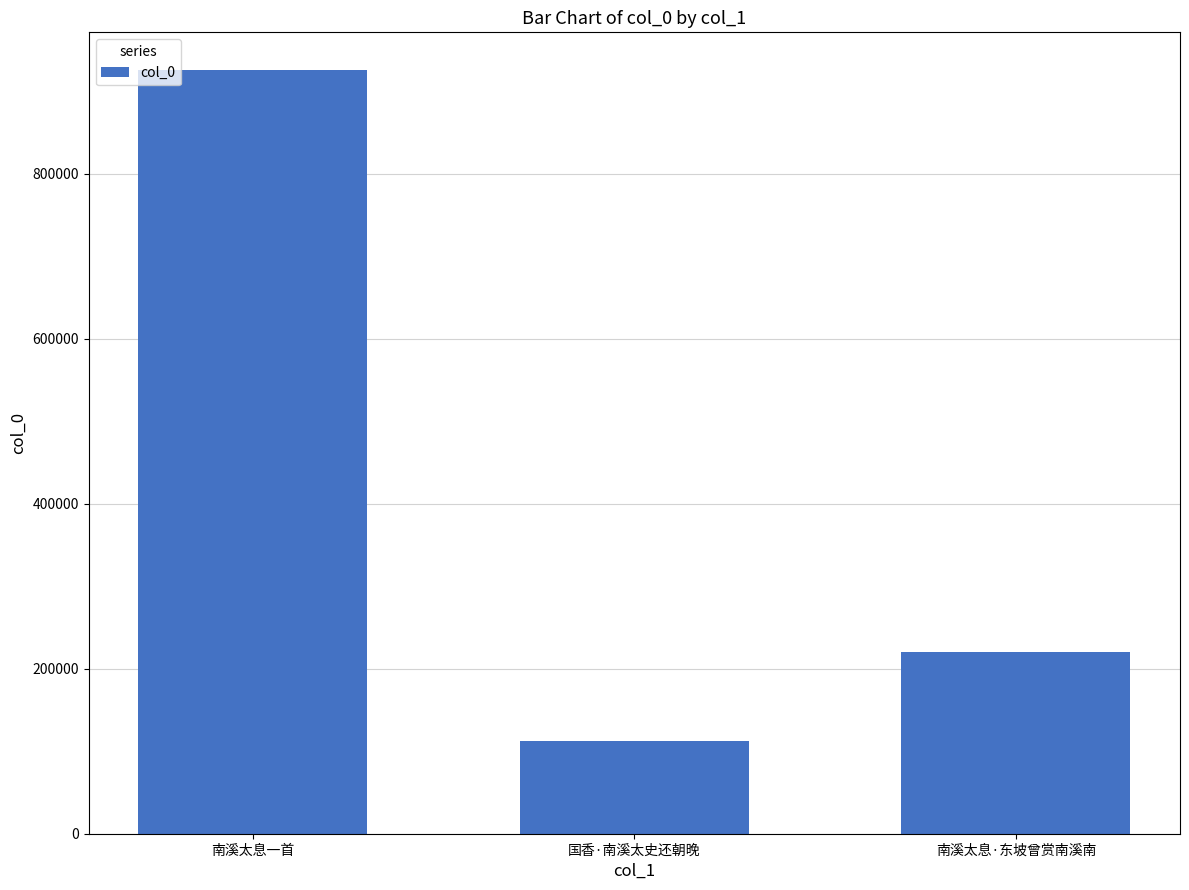

How many bars are there in total?

3